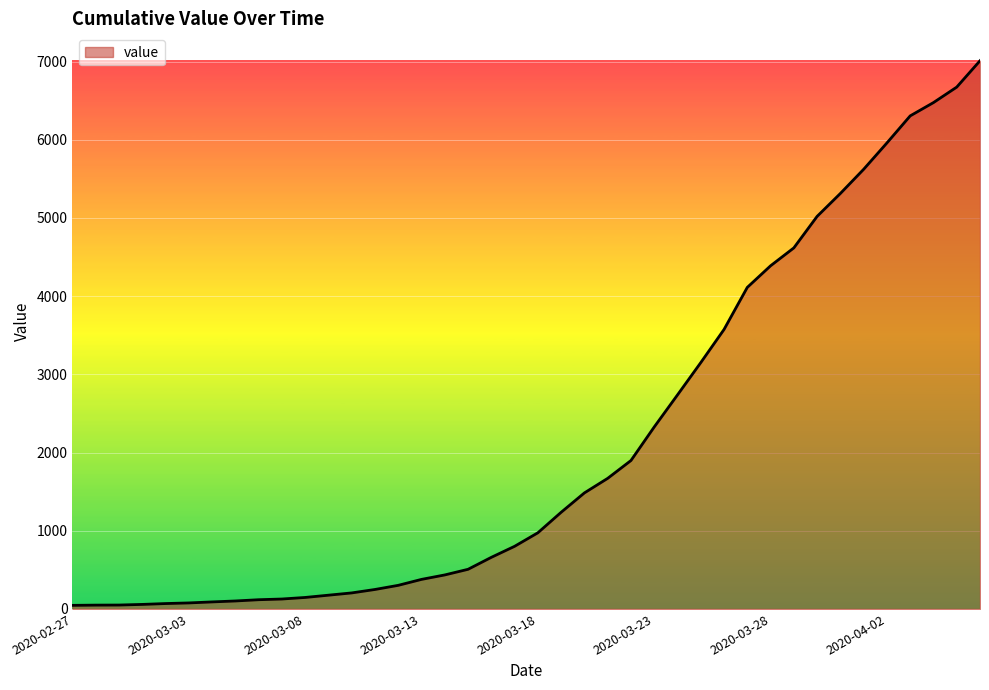

What is the difference between the maximum and minimum values?

6964